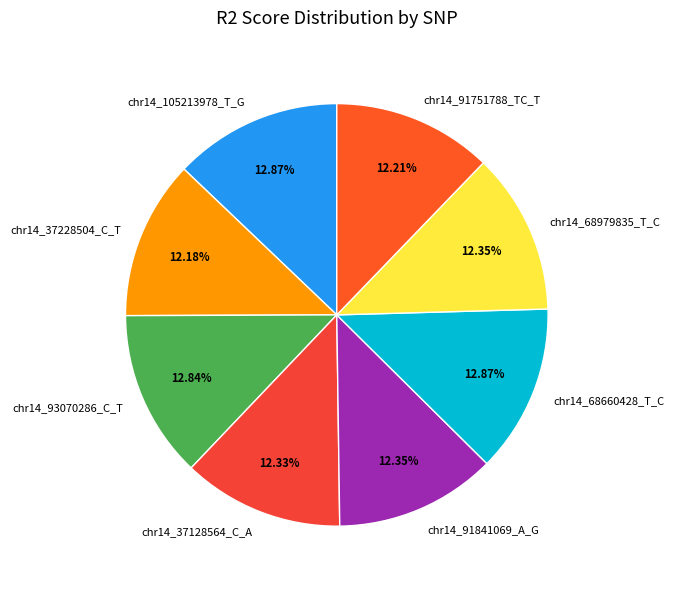

To the nearest percent, what is the average slice percentage?

12%